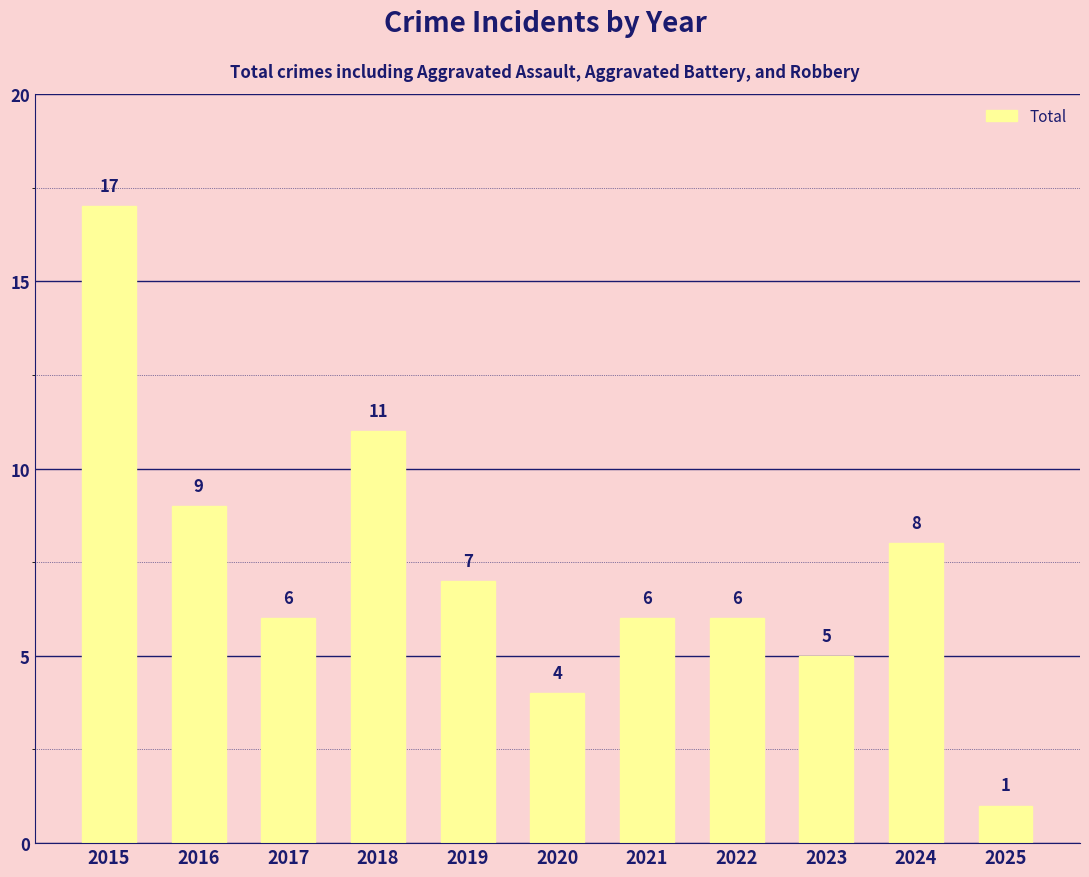

Between 2024 and 2017, which is larger?

2024